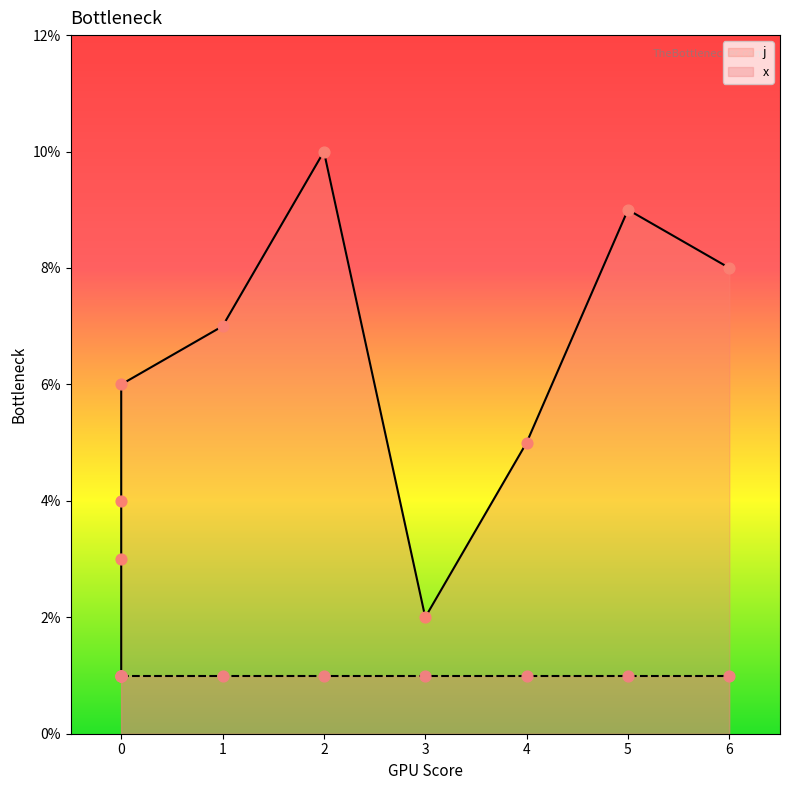

Approximately how many times larger is the value at 0 compared to 0?

0.5